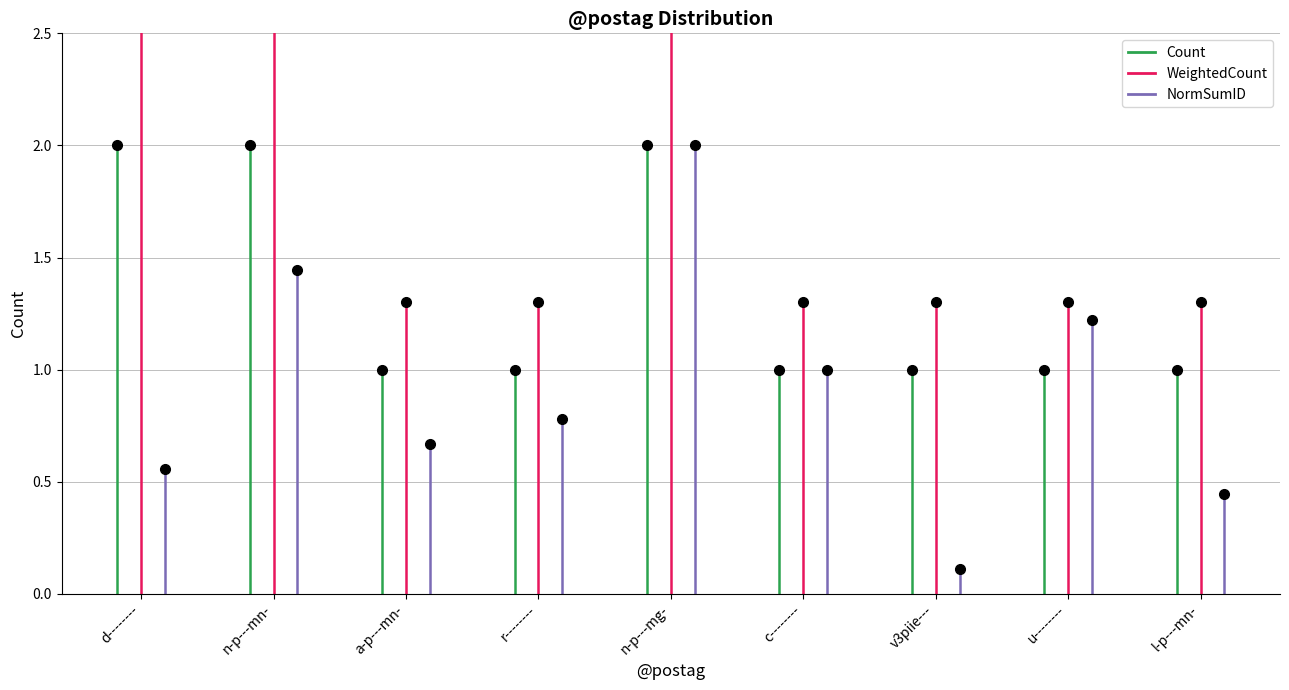

True or false: NormSumID and WeightedCount cross at least once.

False